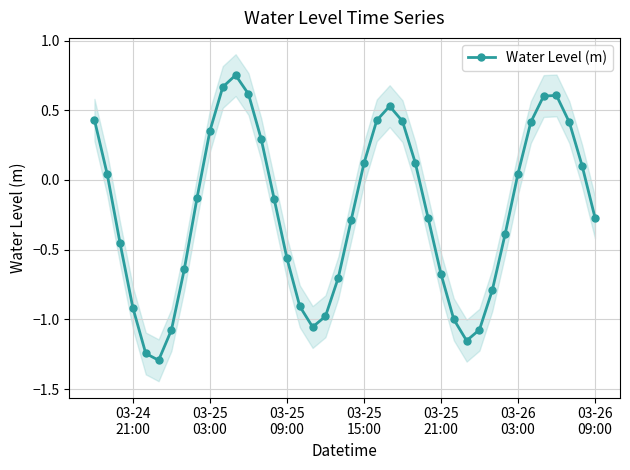

What is the lowest value of the Water Level (m) series?

-1.3